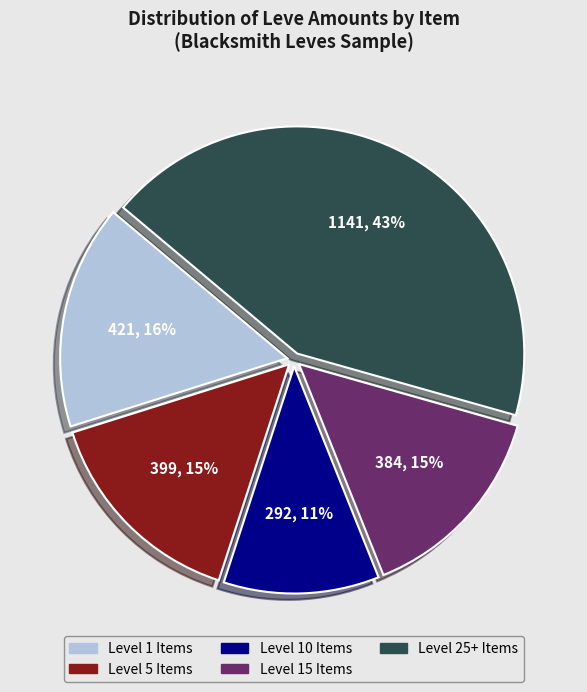

Is there any slice that represents more than half of the pie?

No